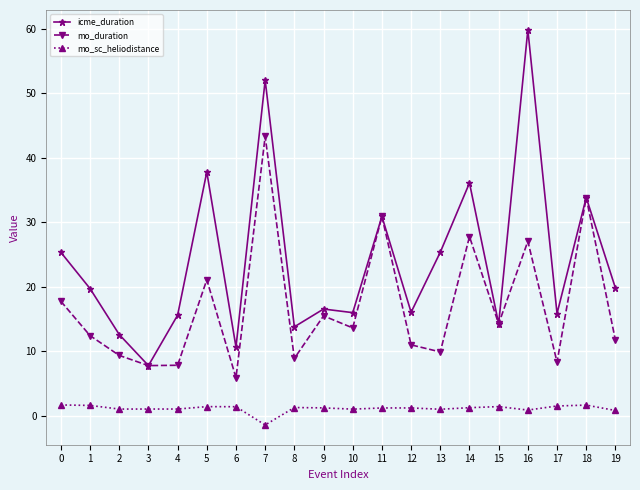

Which category has the highest value in the icme_duration series?

16